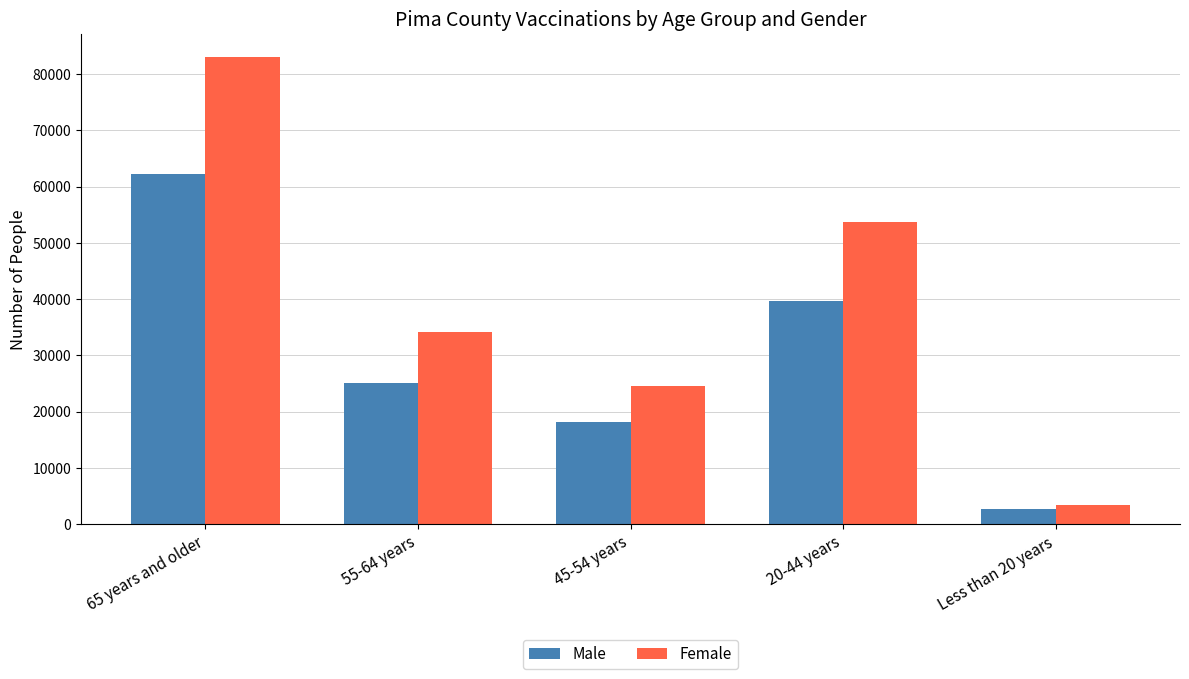

What are all the series names shown in the legend?

Male, Female